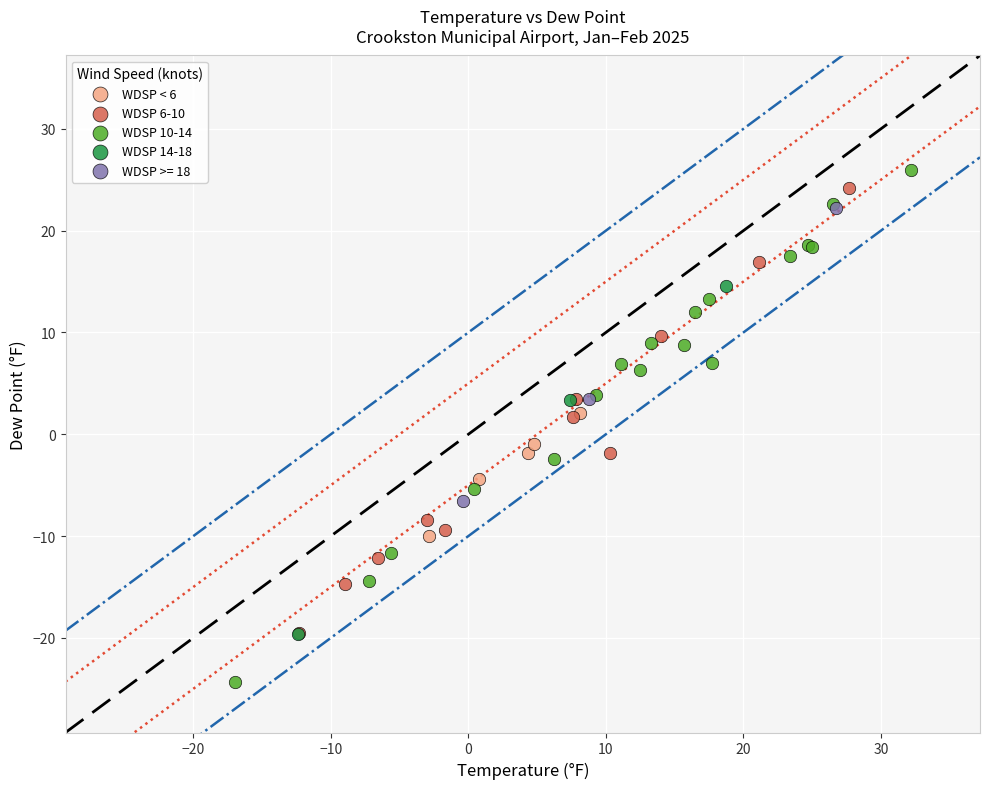

Which series has the largest Y range (max minus min)?

WDSP 10-14